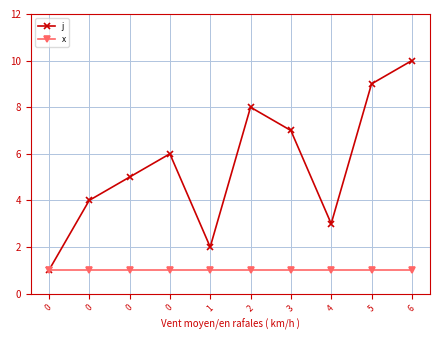

Which series has the largest range (max minus min)?

j